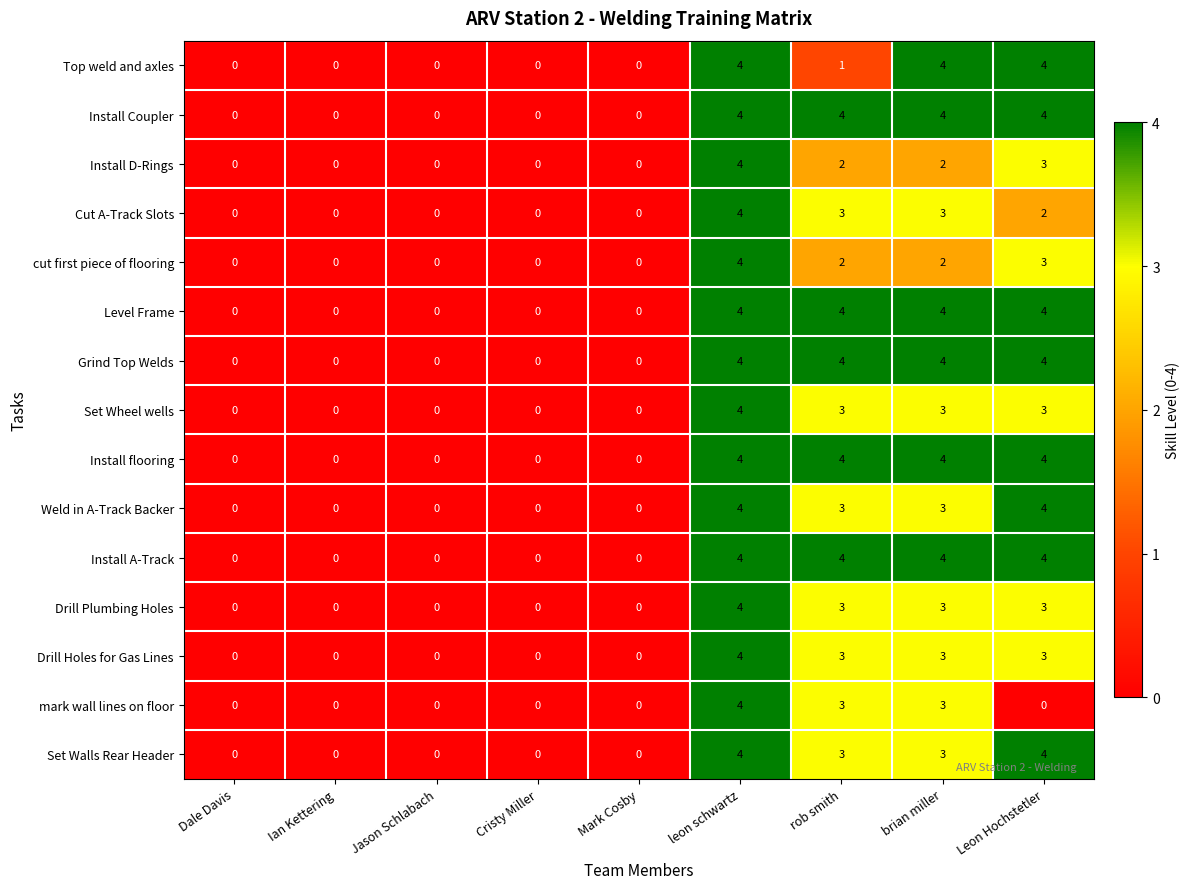

Read the Level Frame value at rob smith.

4